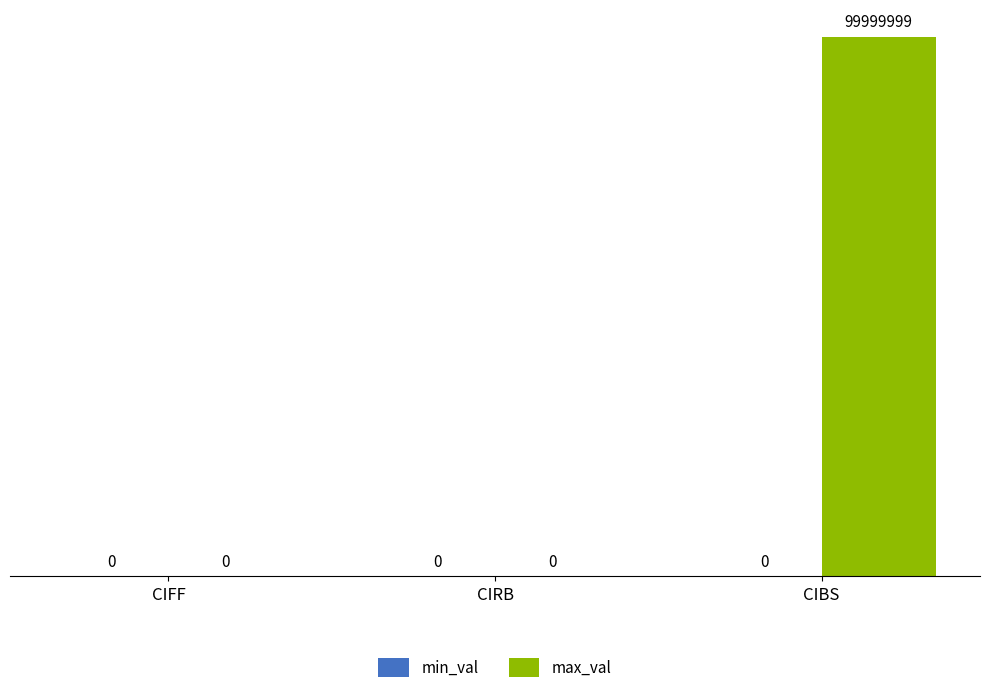

Between CIRB and CIFF, which is larger?

CIRB